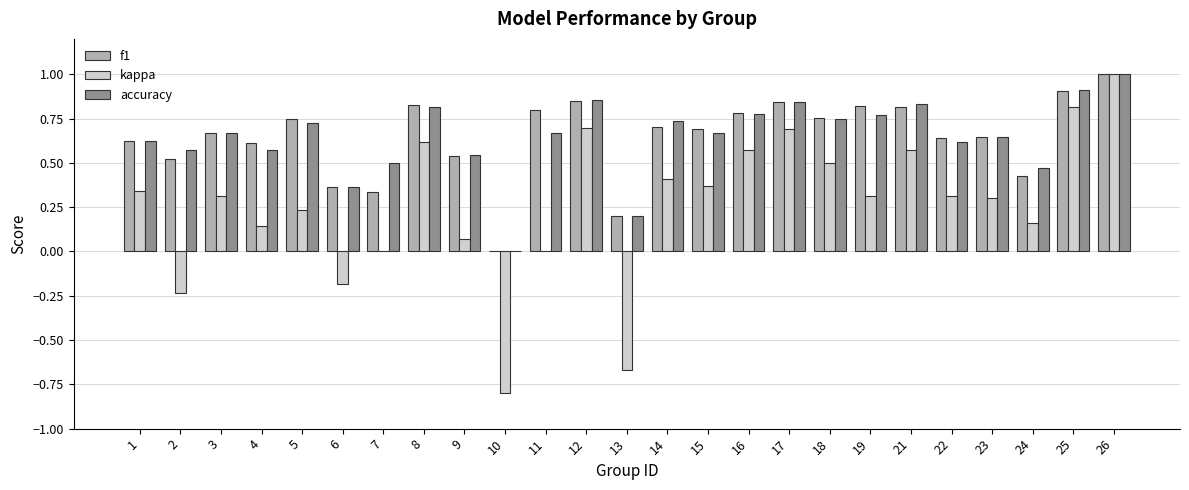

At which category is the sum across all series the highest?

26